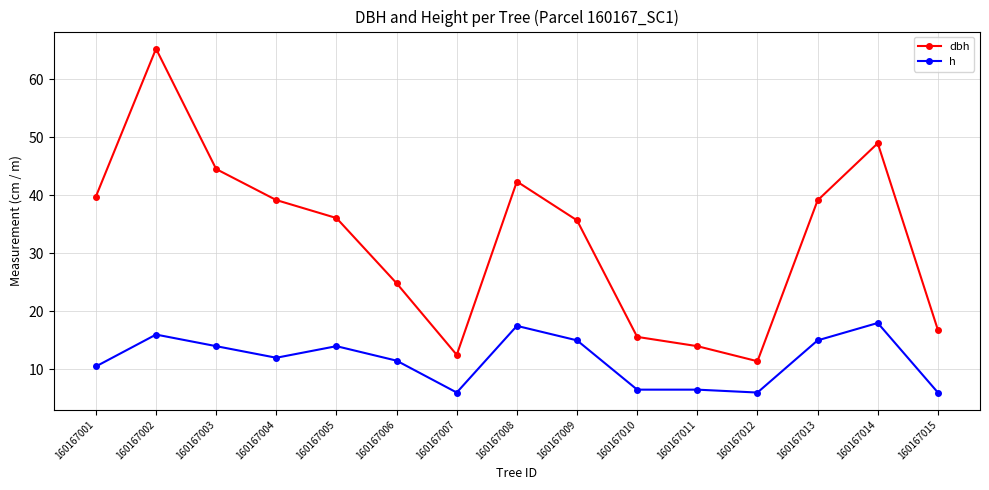

The dbh series shows 22.7 at 160167013. True or false?

False